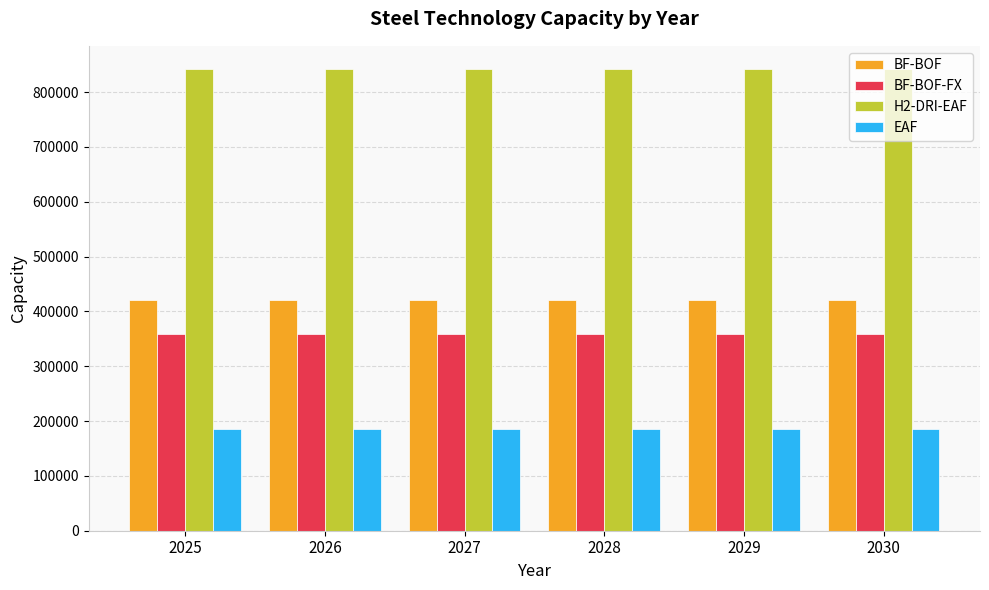

What is the total value across all series at 2030?

1806530.5